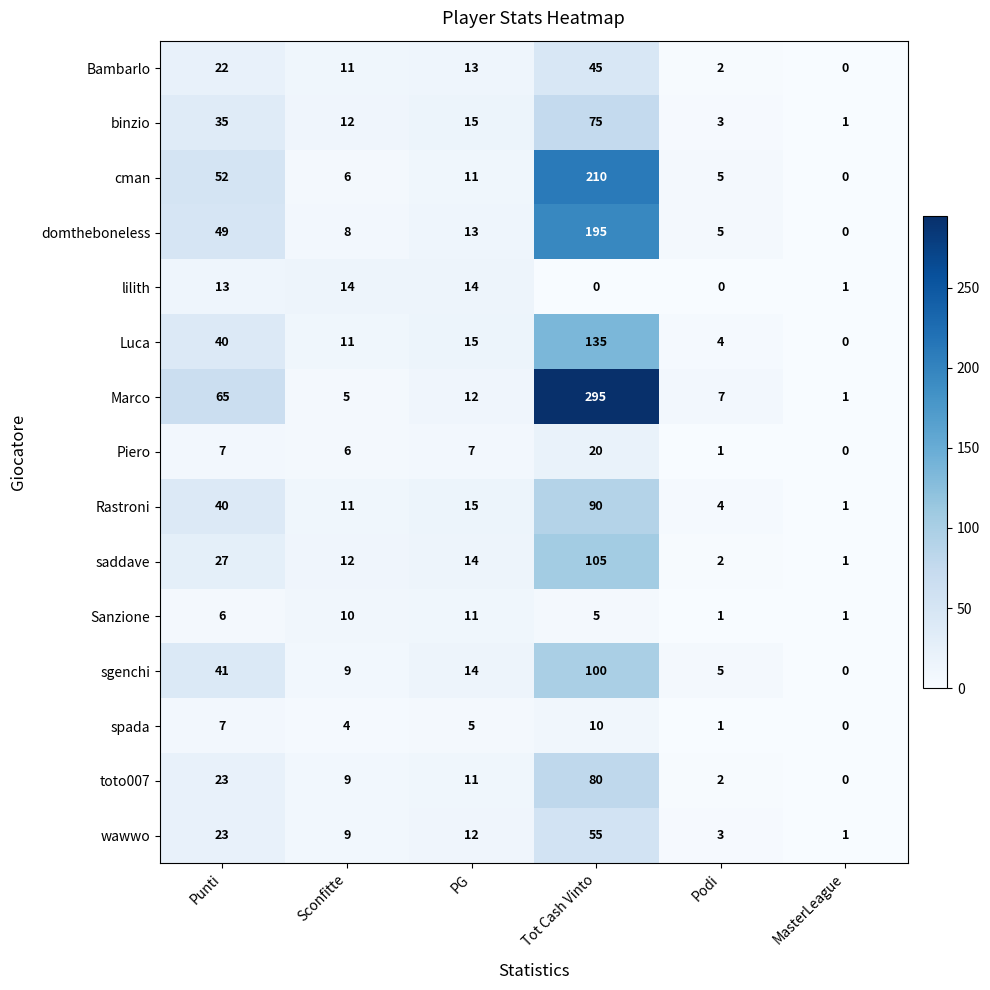

The value of Luca at MasterLeague is 0. True or false?

True